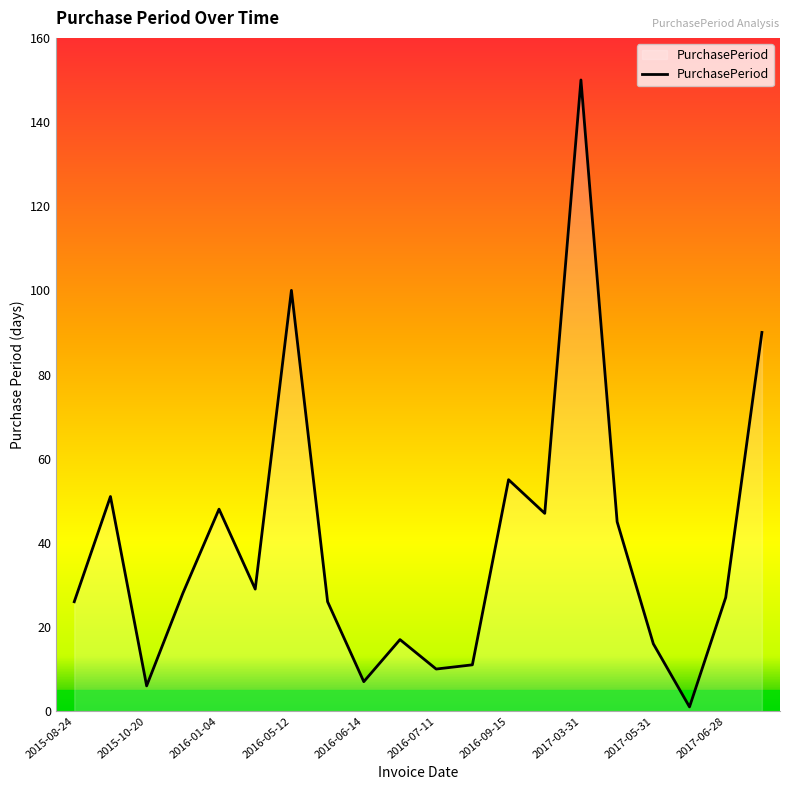

What is the maximum value shown in the chart?

150